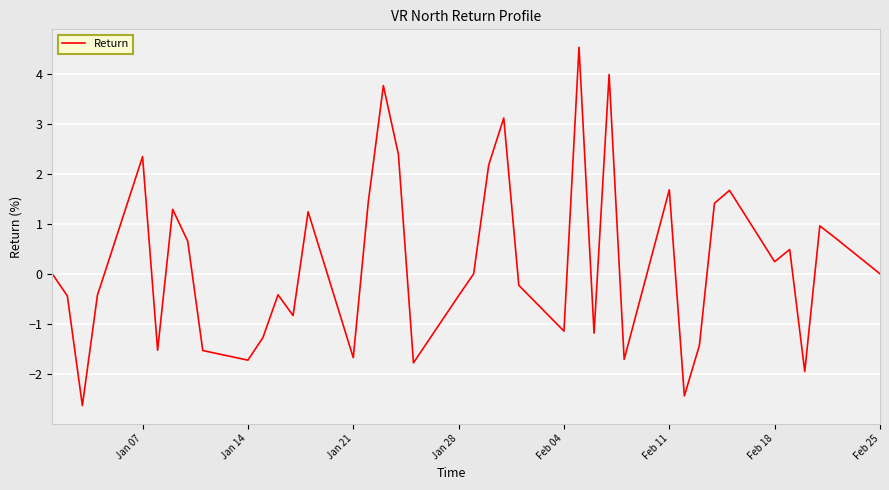

What is the smallest value displayed?

-2.6